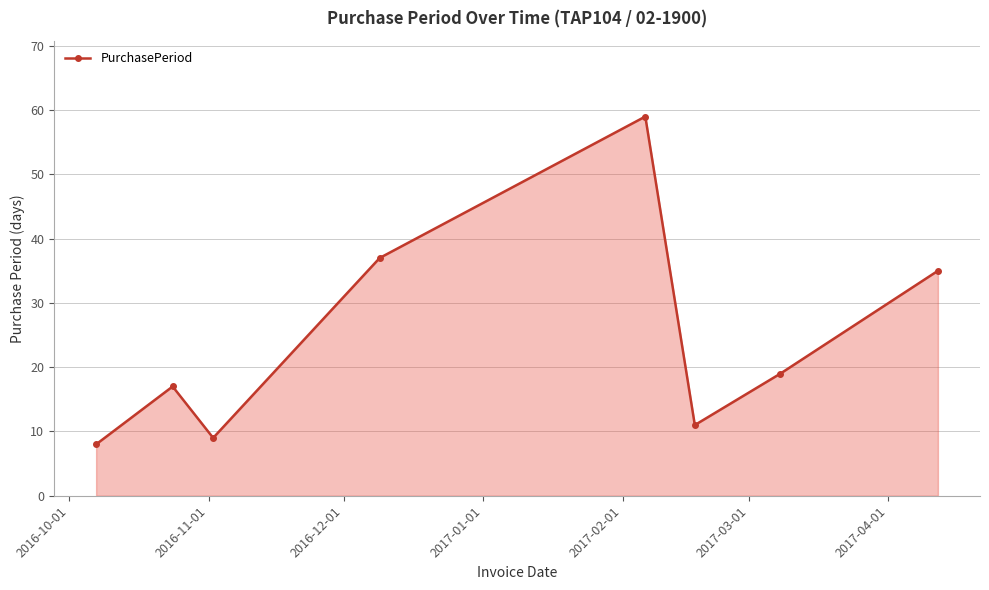

What is the smallest value displayed?

8